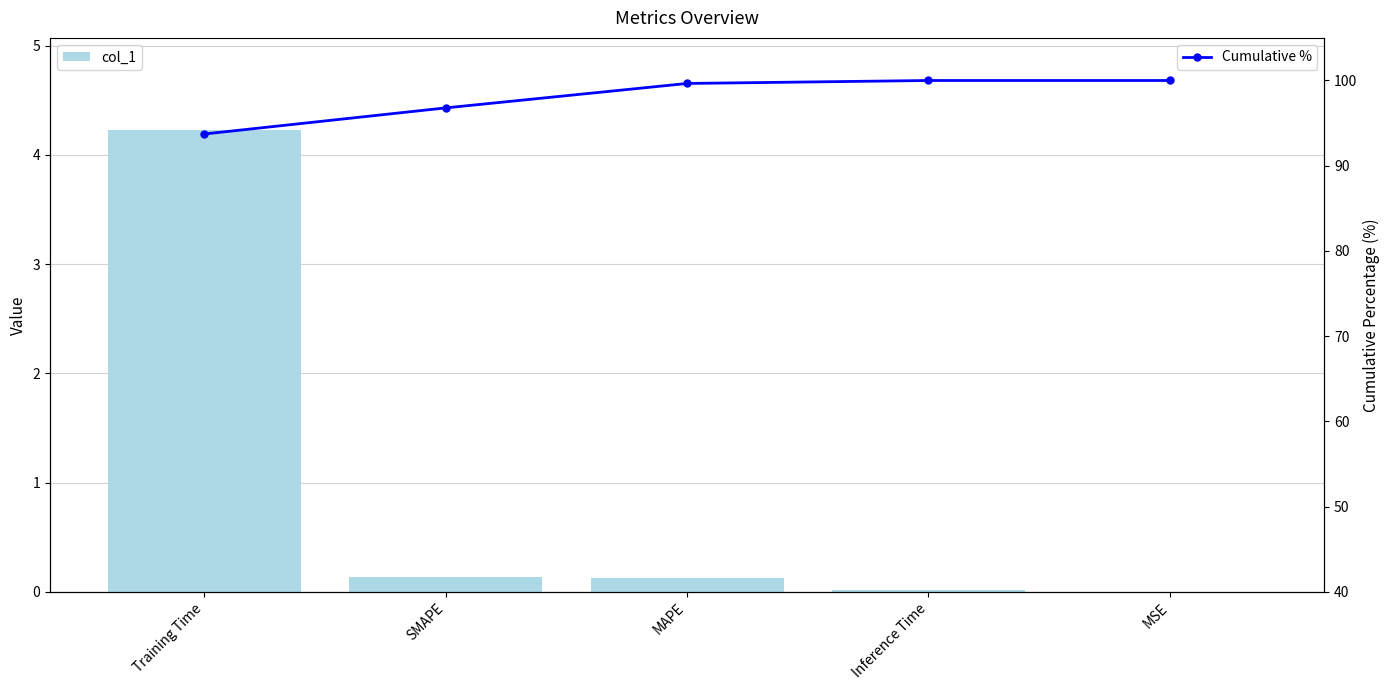

How many distinct data groups are displayed?

2